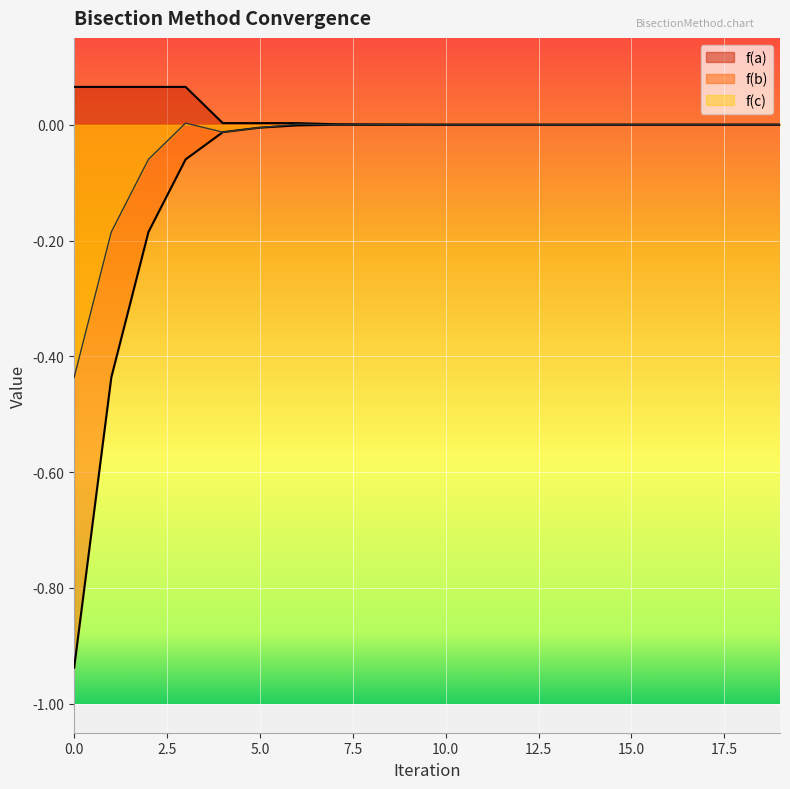

Rank the series by their average value, from highest to lowest.

f(a), f(c), f(b)